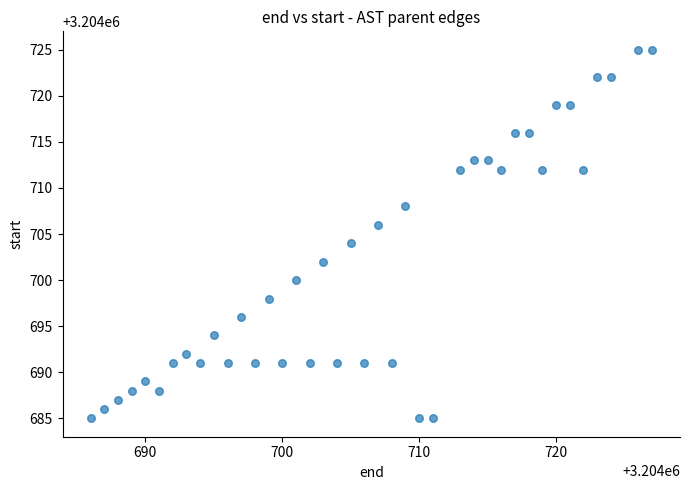

What is the range of Y values (max minus min)?

40